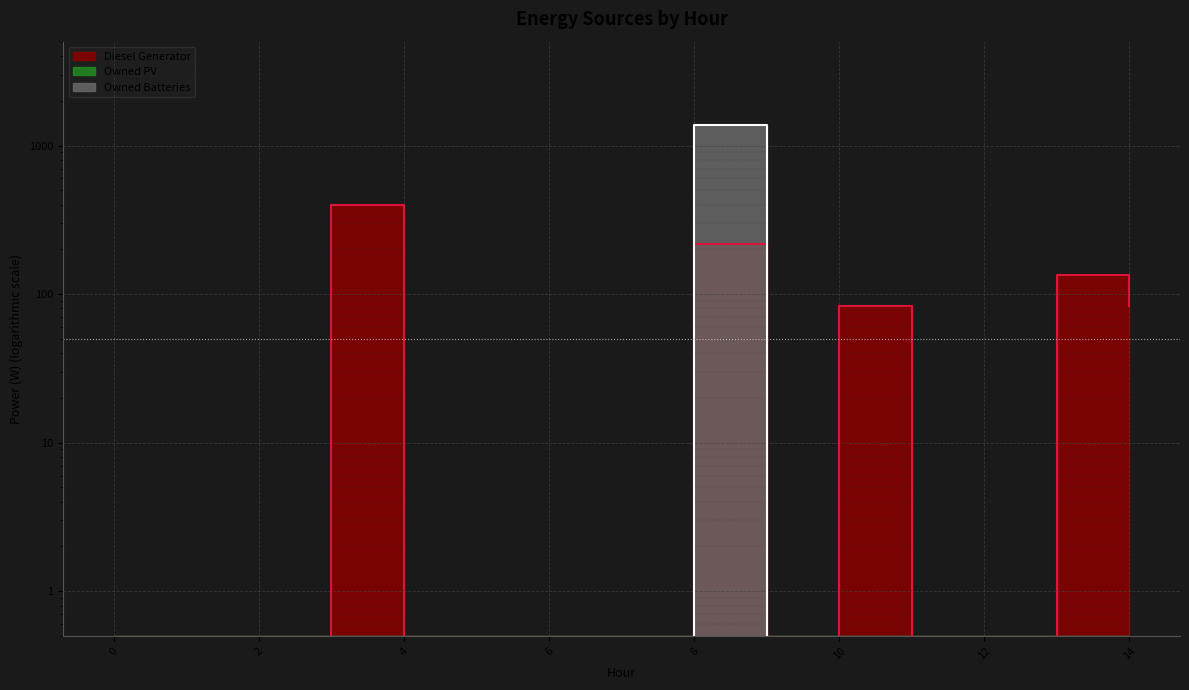

Between 4 and 13, which series saw the biggest shift?

Diesel Generator